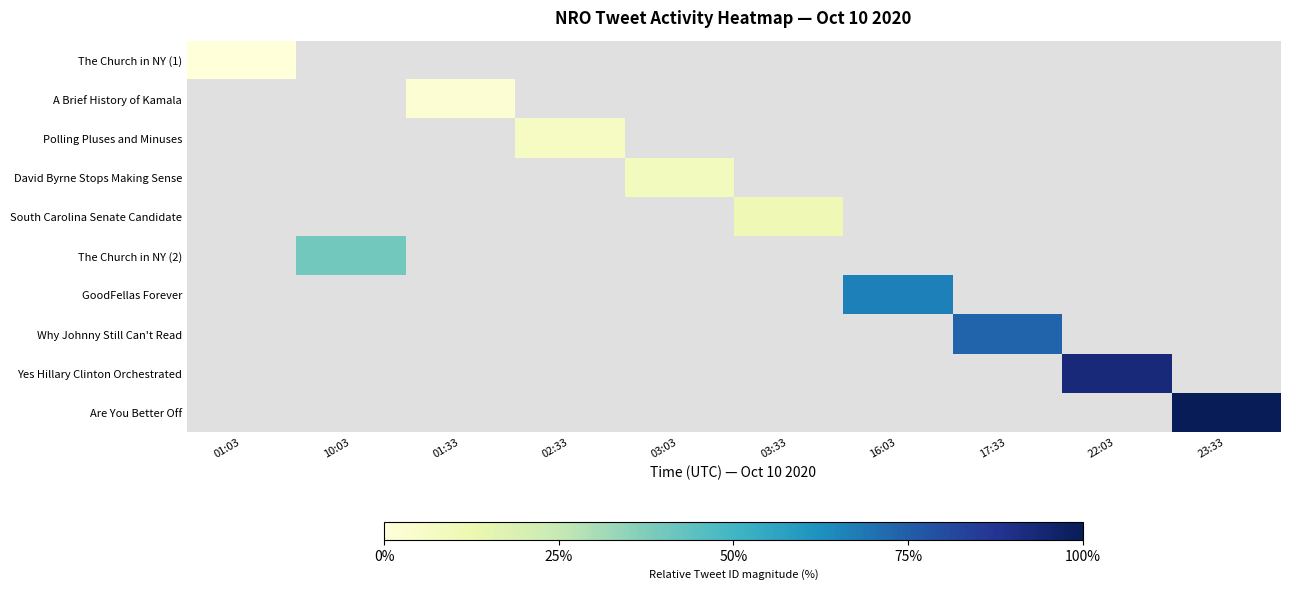

Is the value of Why Johnny Still Can't Read at 17:33 greater than the value of Are You Better Off at 01:33?

No